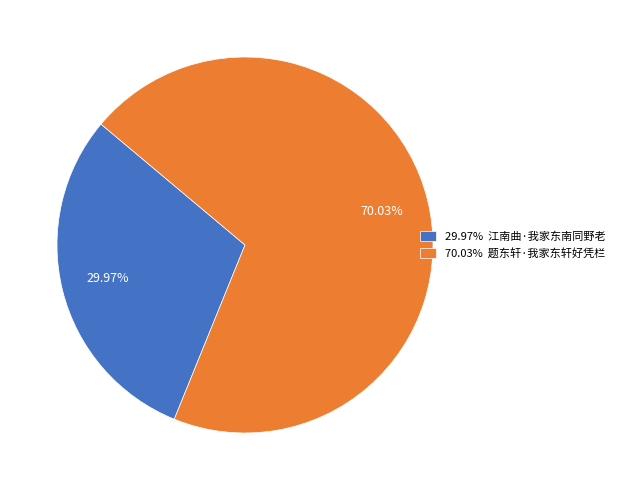

Rank the categories by value from highest to lowest.

70.03% 题东轩·我家东轩好凭栏, 29.97% 江南曲·我家东南同野老